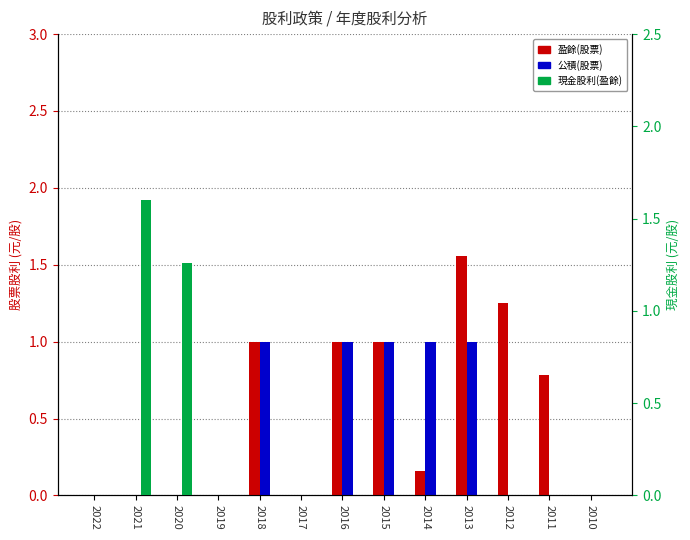

What is the maximum value for 盈餘(股票)?

1.6